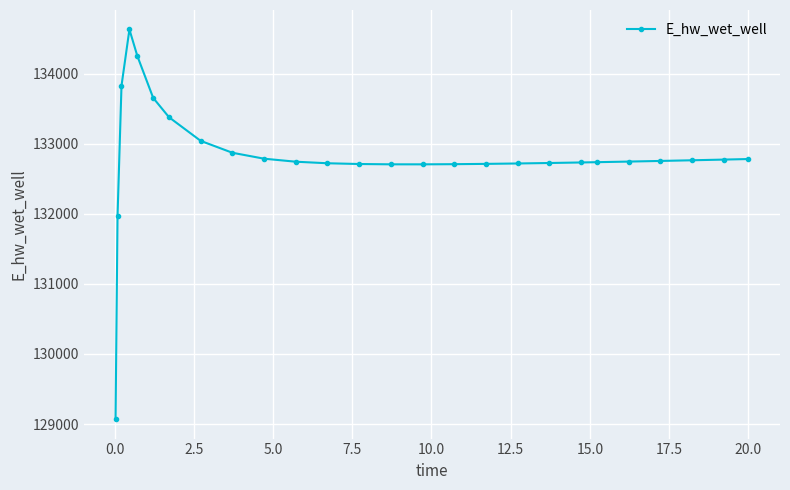

What is the value of the 25th point from the left?

132772.9